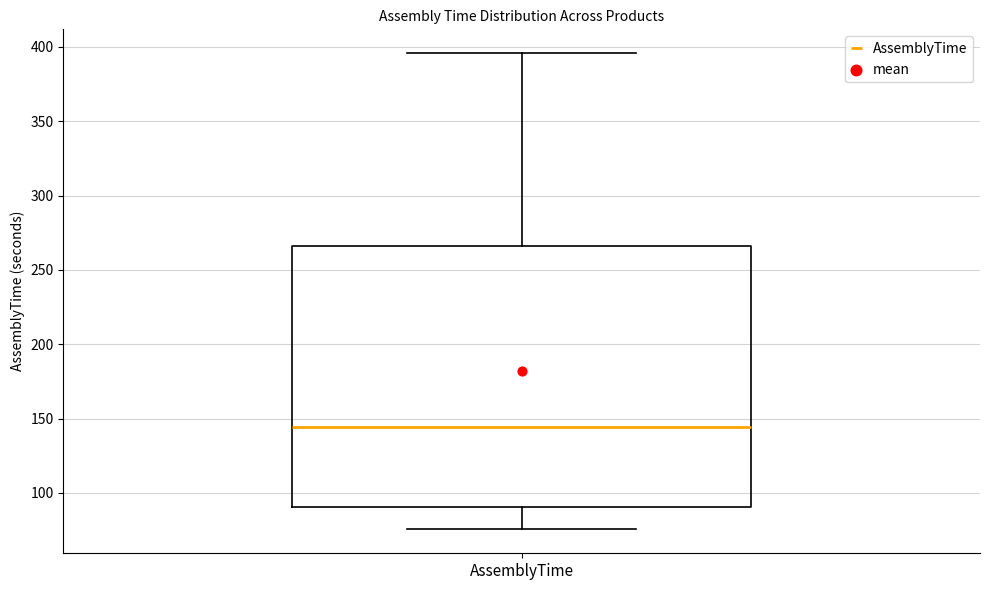

Where does the median line of the box for AssemblyTime sit on the y-axis? The values are not printed on the chart, so give them approximately, as read against the axis.

145